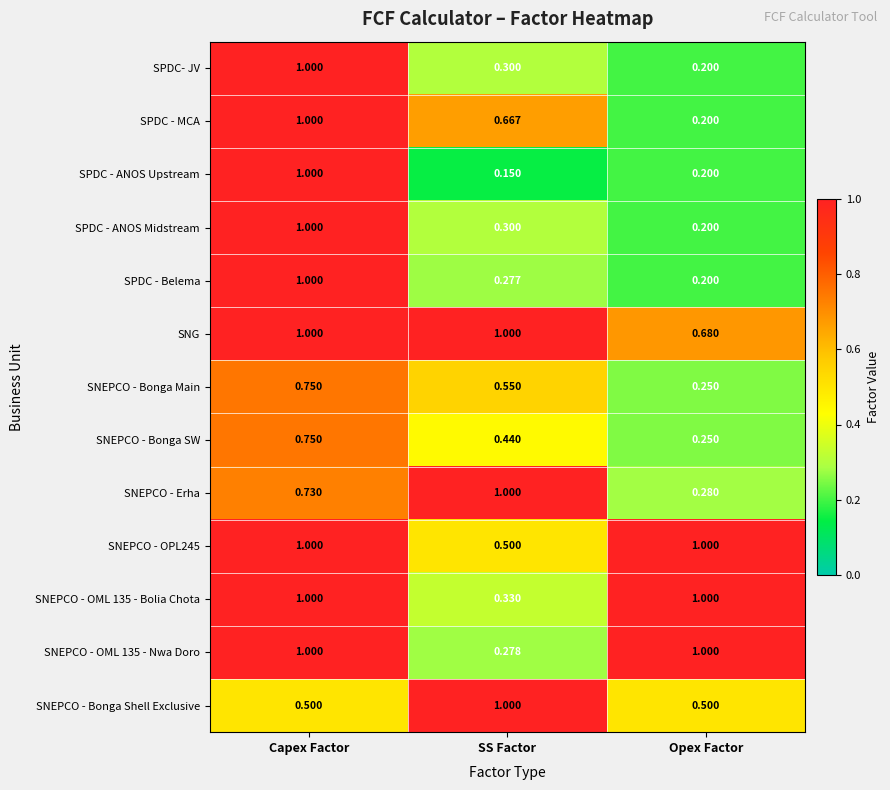

Which series has the largest range (max minus min)?

SPDC - ANOS Upstream